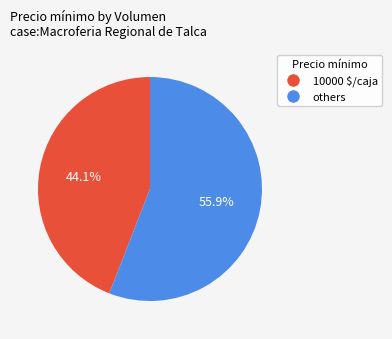

Is there any slice that represents more than half of the pie?

Yes